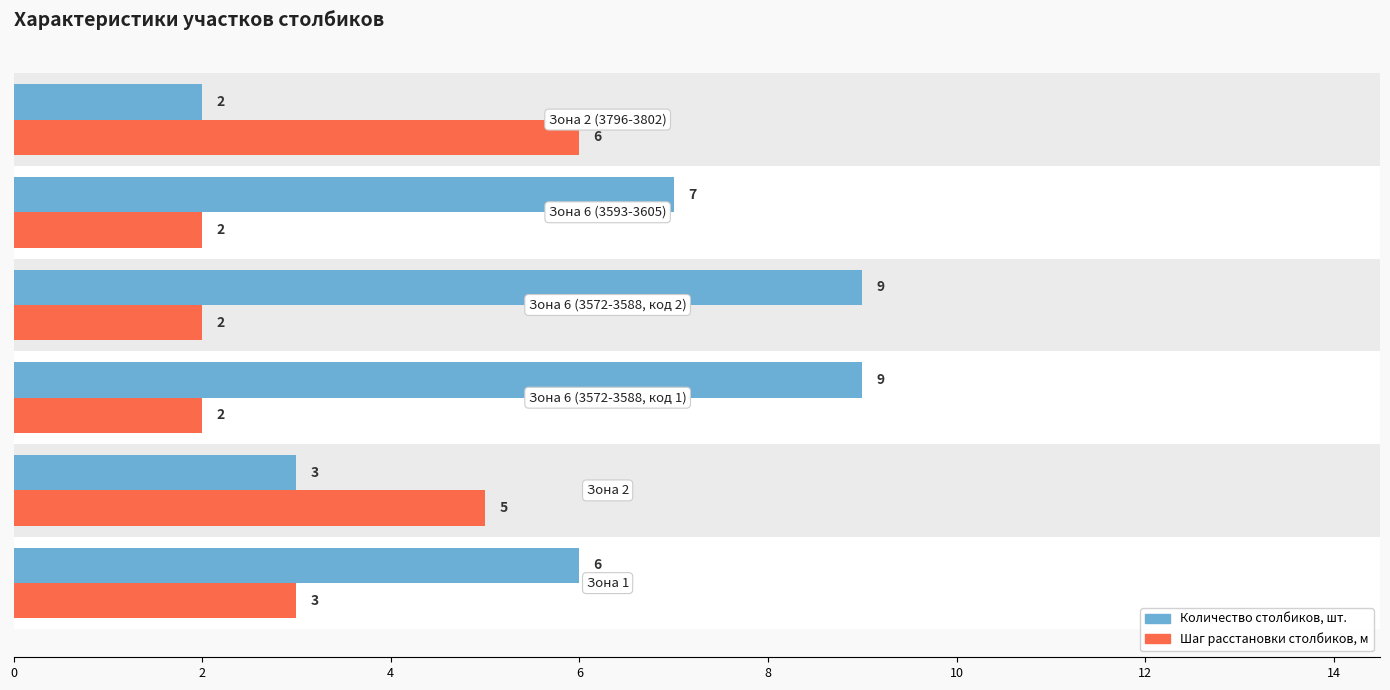

How many Количество столбиков, шт. values are between 3 and 9?

5